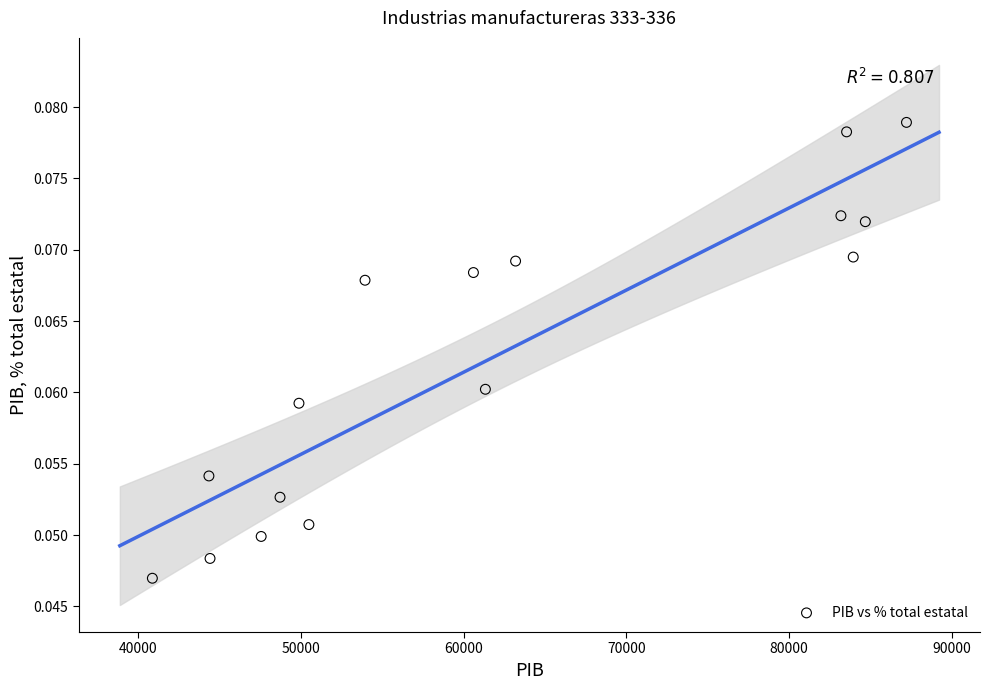

What is the range of X values (max minus min)?

46315.7